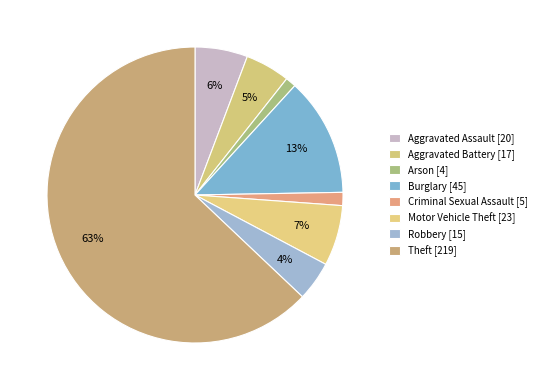

How many segments does this pie chart have?

8